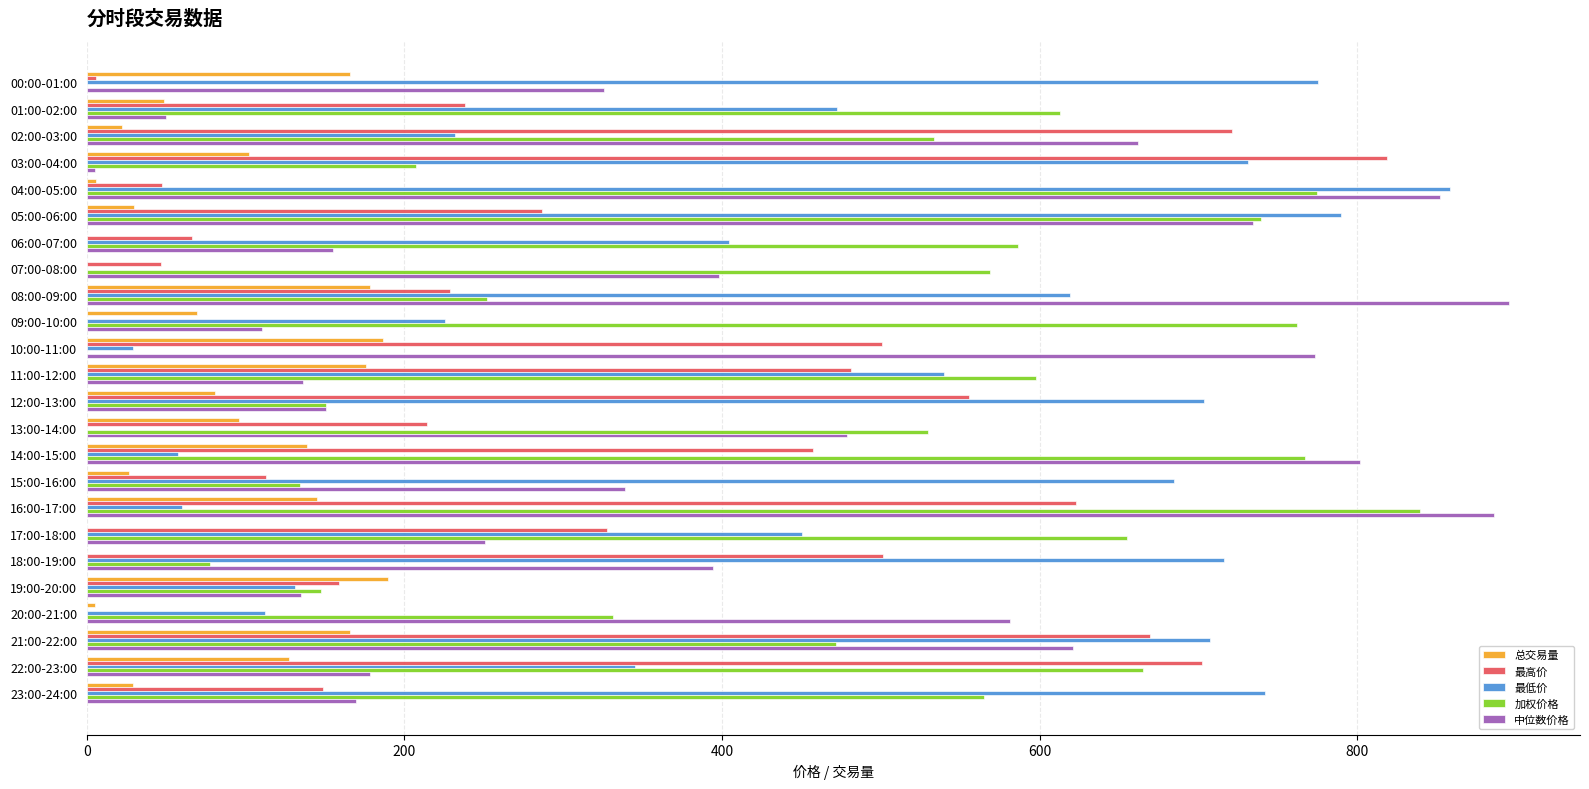

At which label is 加权价格 closest to 419?

21:00-22:00